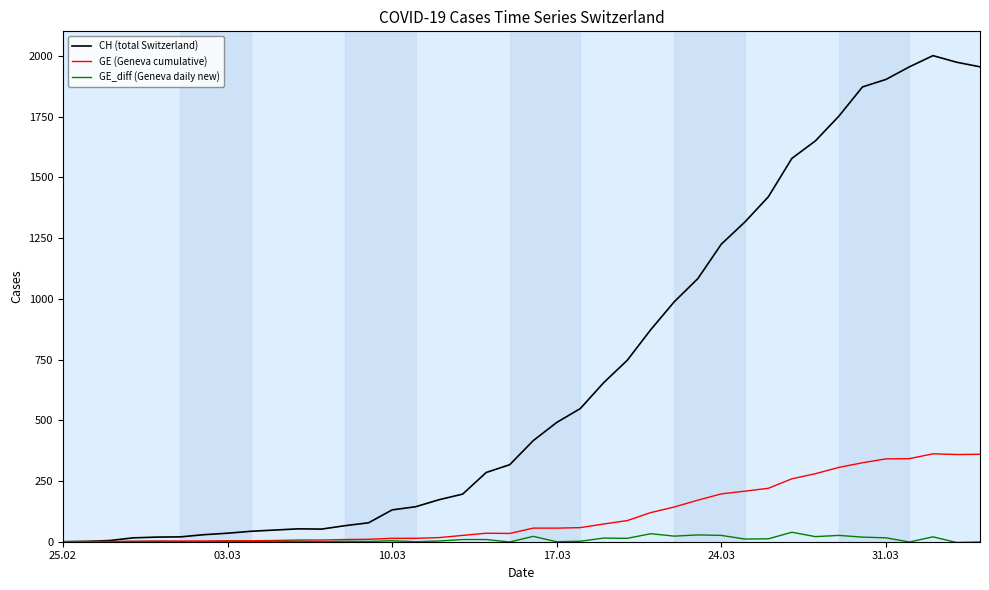

Which series has the largest total across all categories?

CH (total Switzerland)